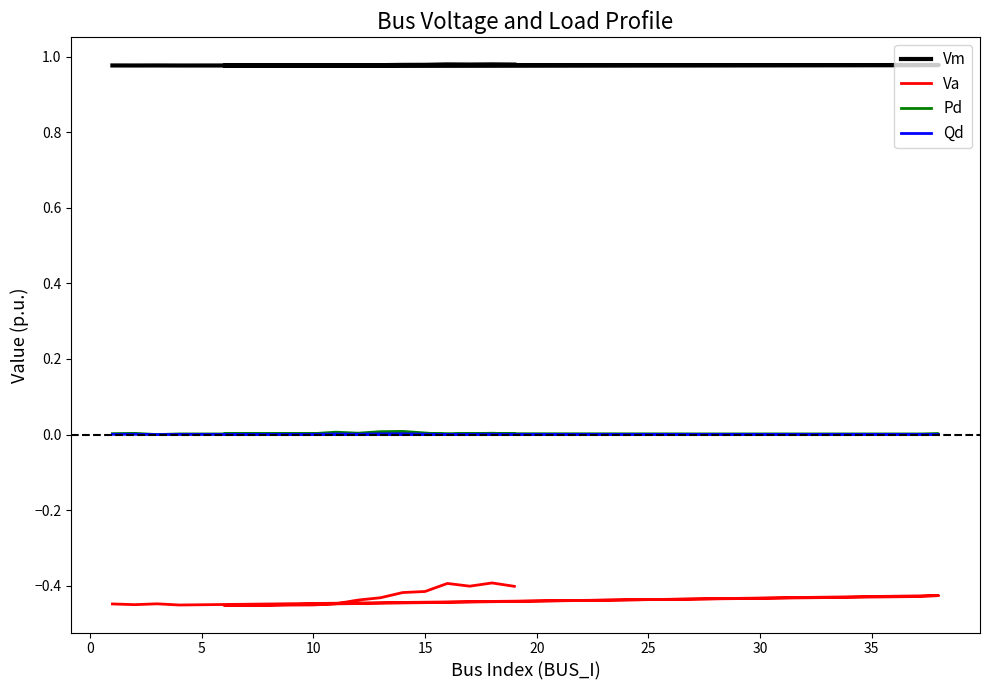

Is the value of Pd at 10 greater than the value of Vm at 17?

No